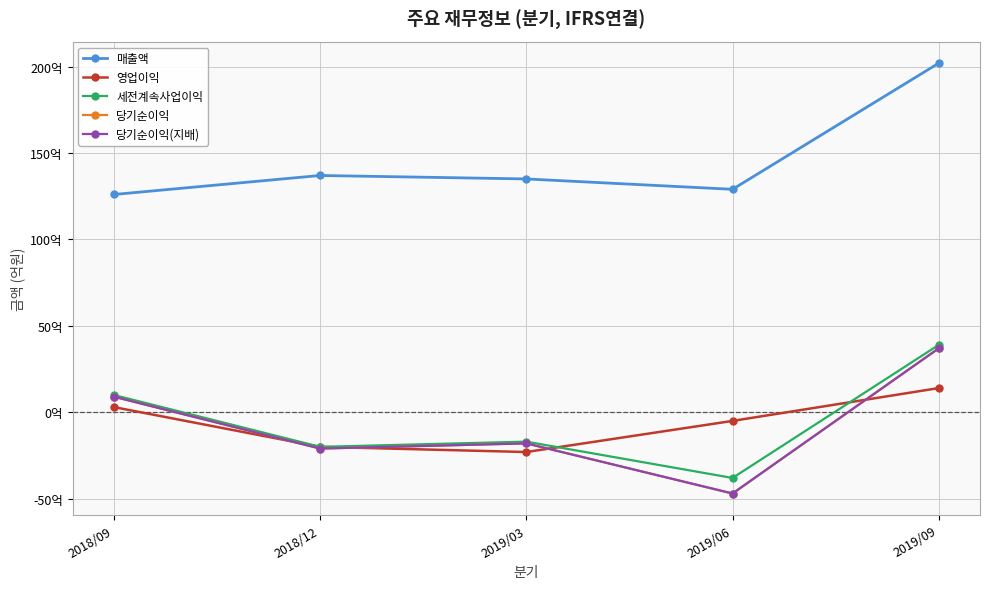

Where does the 매출액 series first go above 135?

2018/12